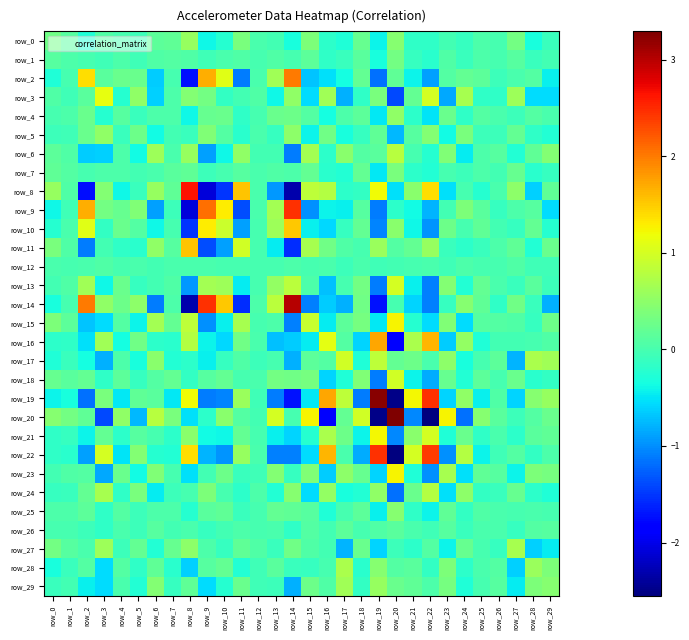

Is it true that row_7 equals 0.0 at row_25?

True